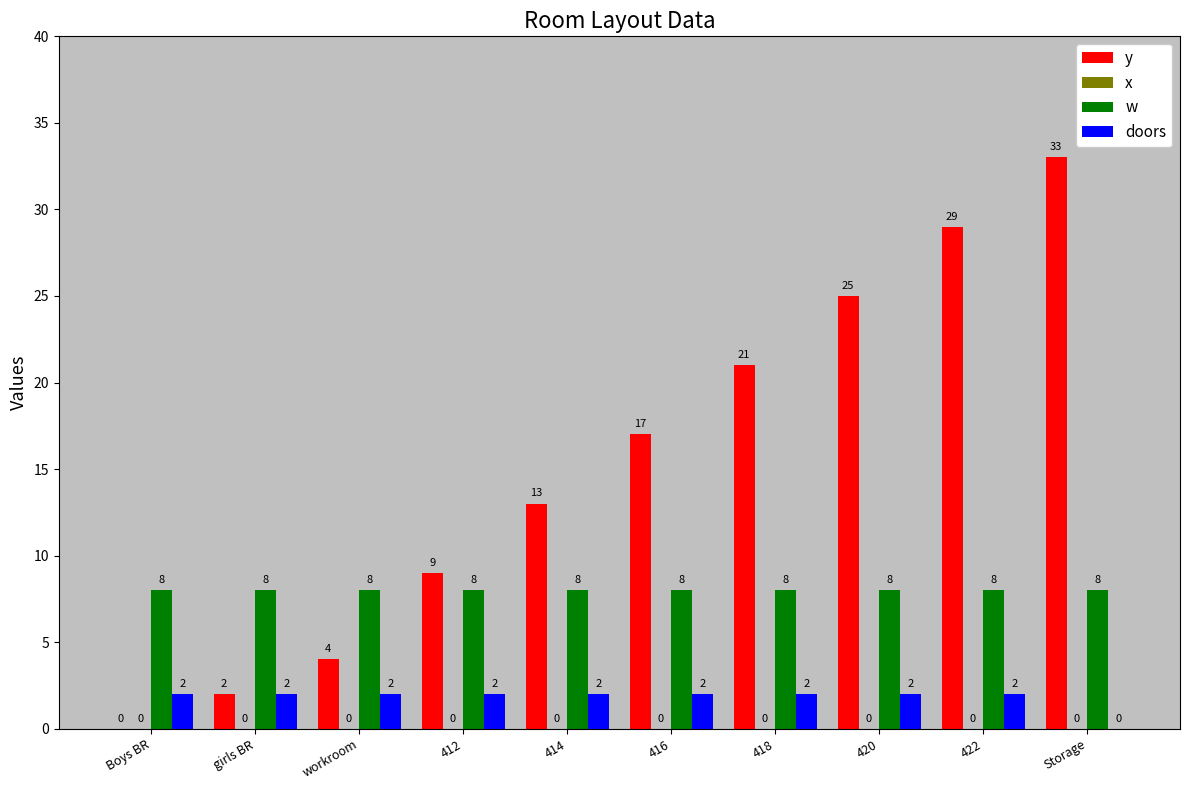

What is the sum of the y values at 422 and girls BR?

31